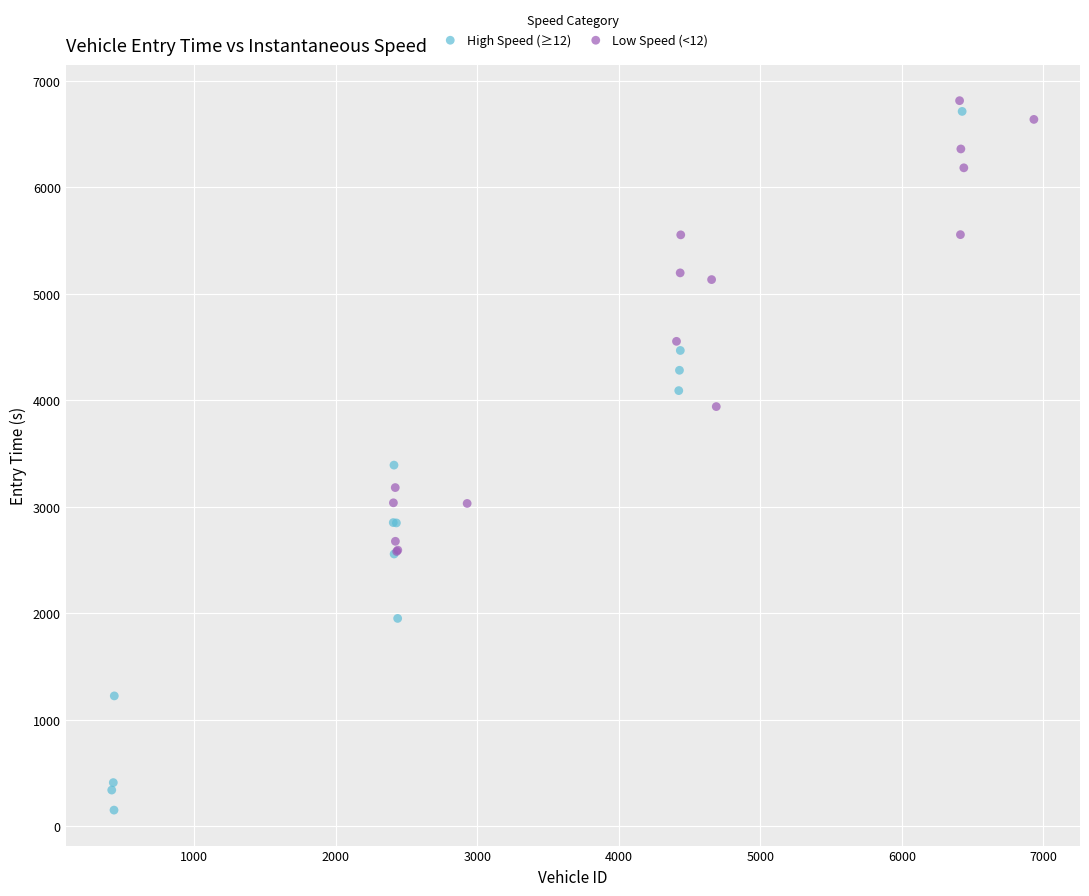

Which series reaches the minimum Y coordinate?

High Speed (≥12)